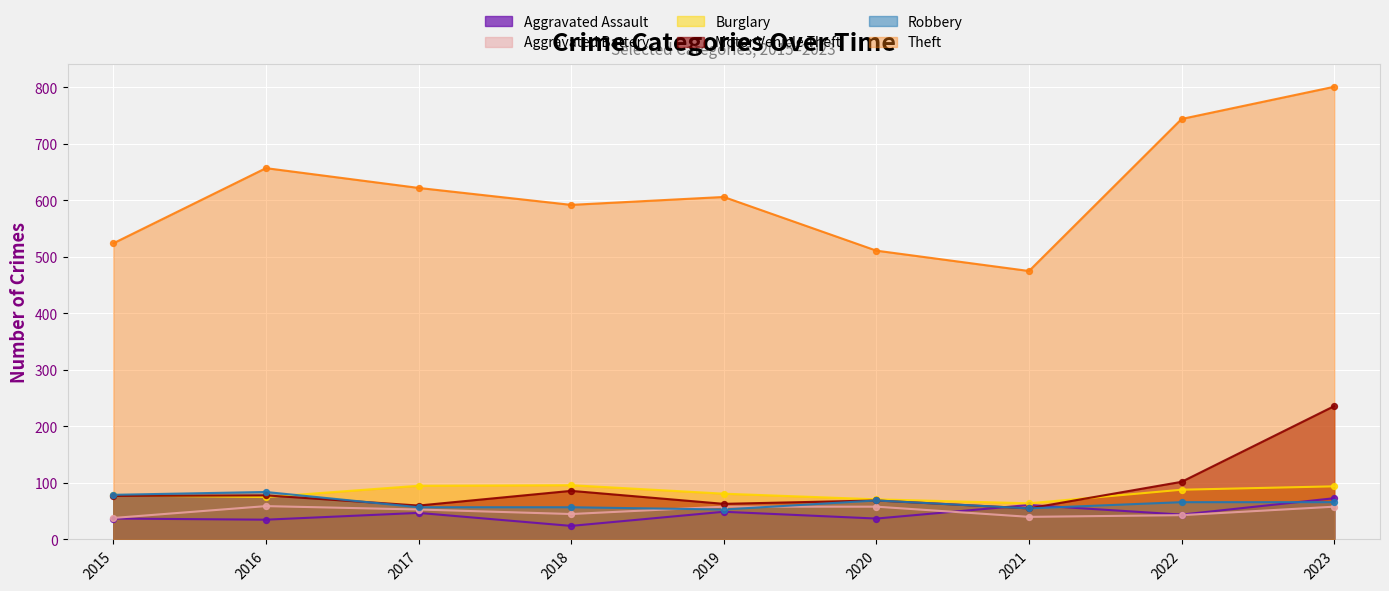

Is the value of Robbery at 2022 greater than the value of Aggravated Battery at 2023?

Yes